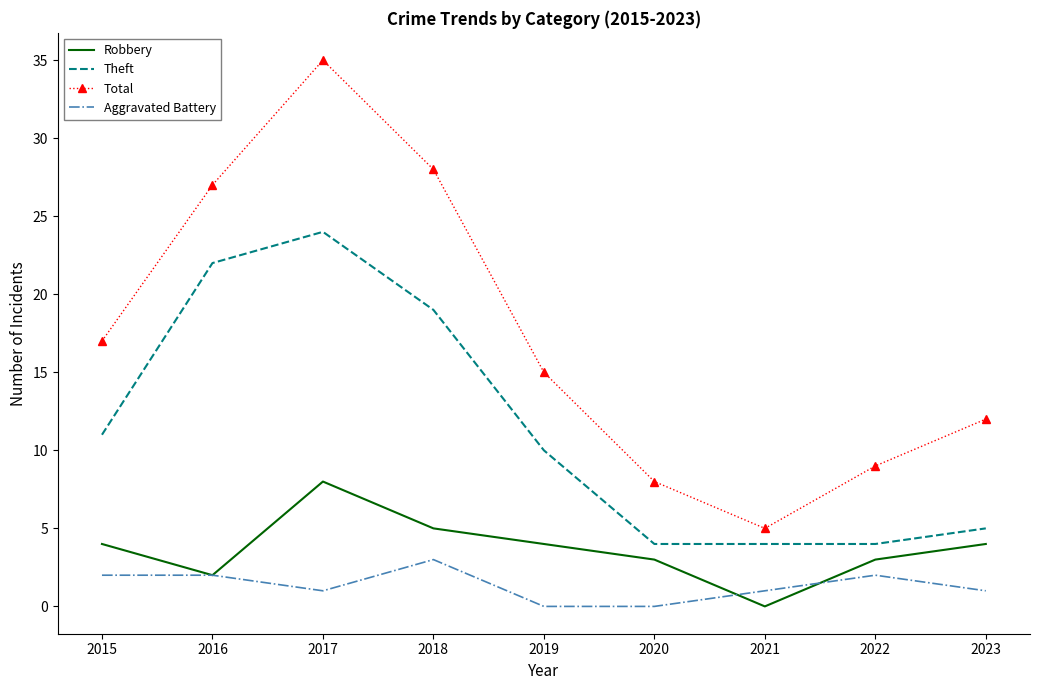

True or false: Total and Theft intersect in this chart.

False